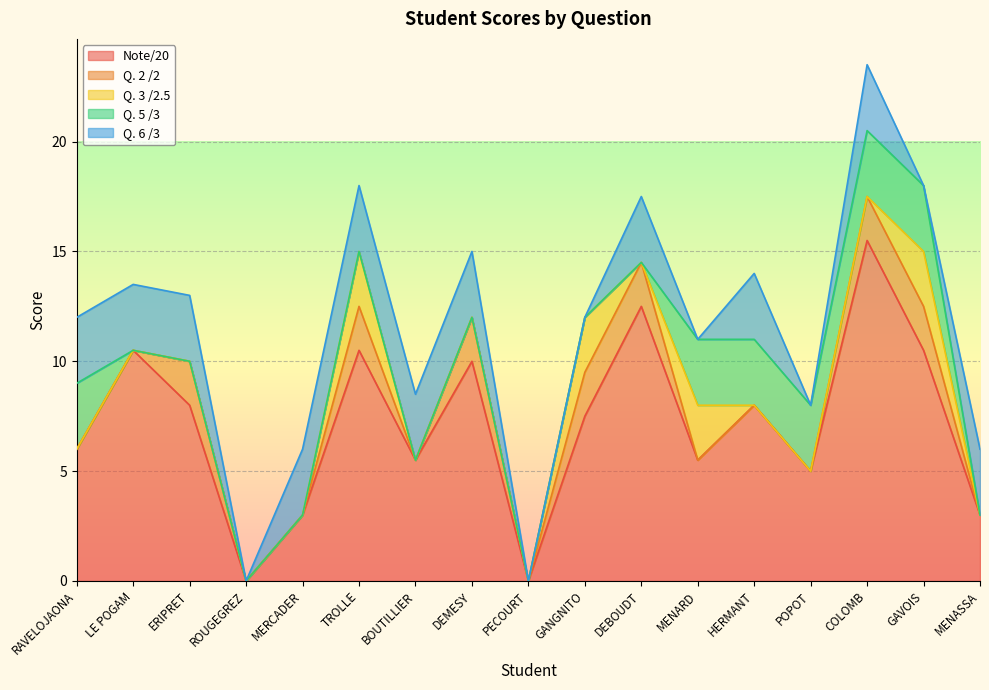

How many distinct data groups are displayed?

5